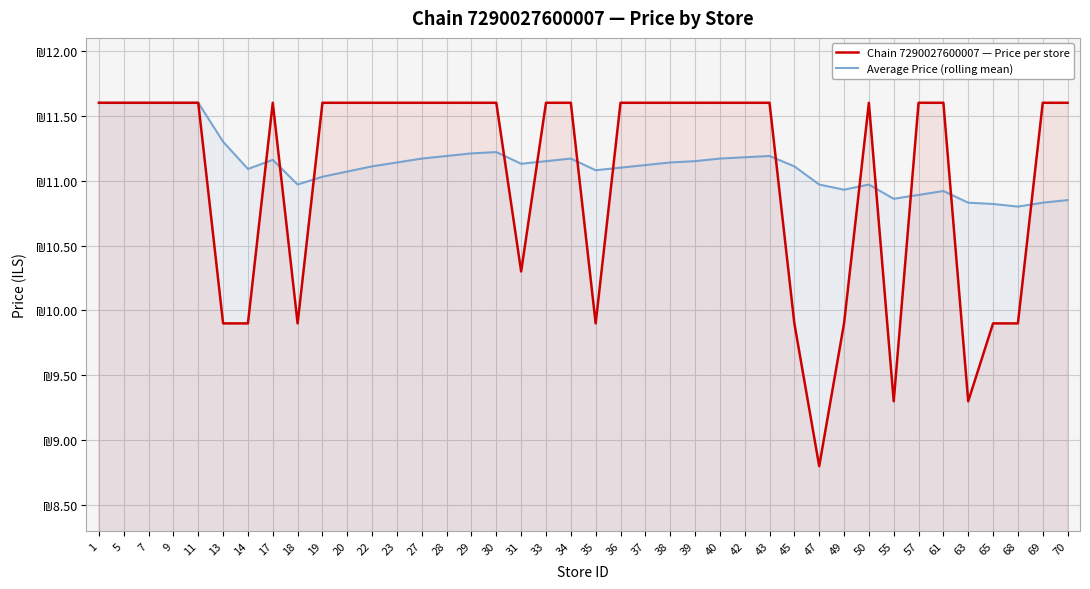

Is it true that Average Price (rolling mean) equals 11.2 at 42?

True